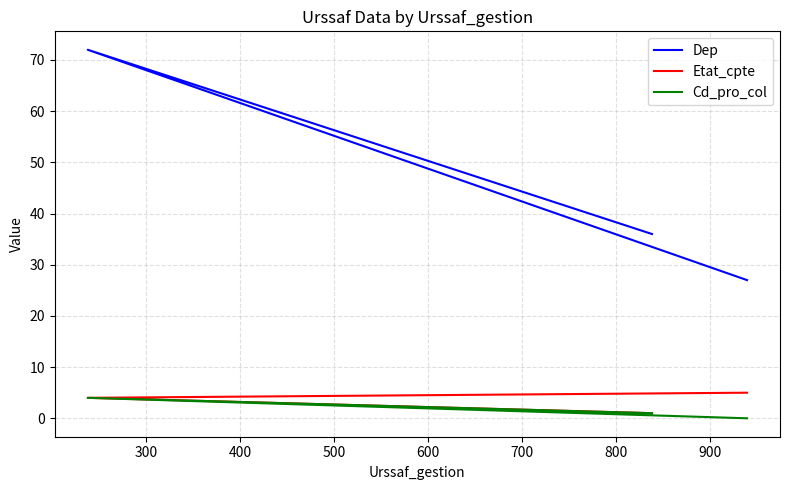

What is the value of the Etat_cpte point at the 2nd from the left?

4